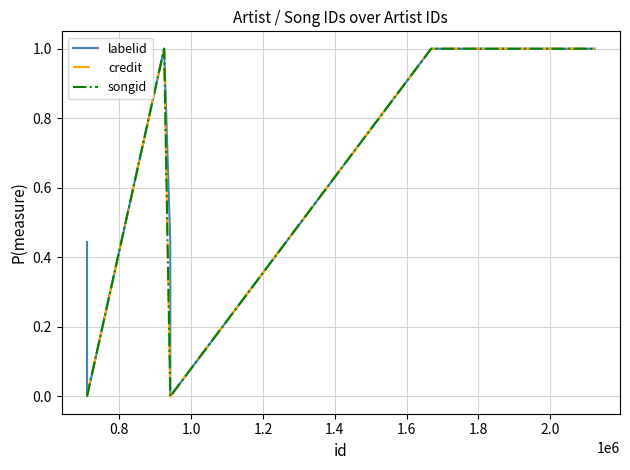

How many distinct data groups are displayed?

3